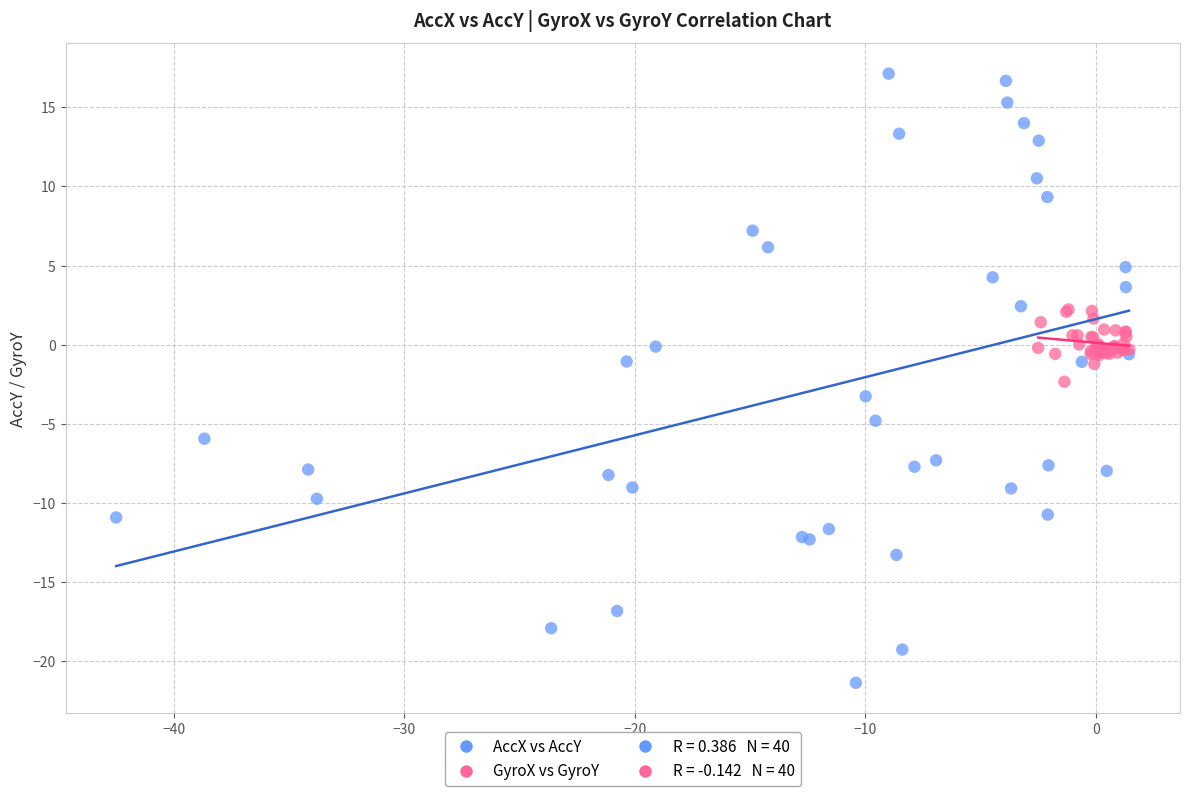

Which series contains the lowest Y value?

AccX vs AccY